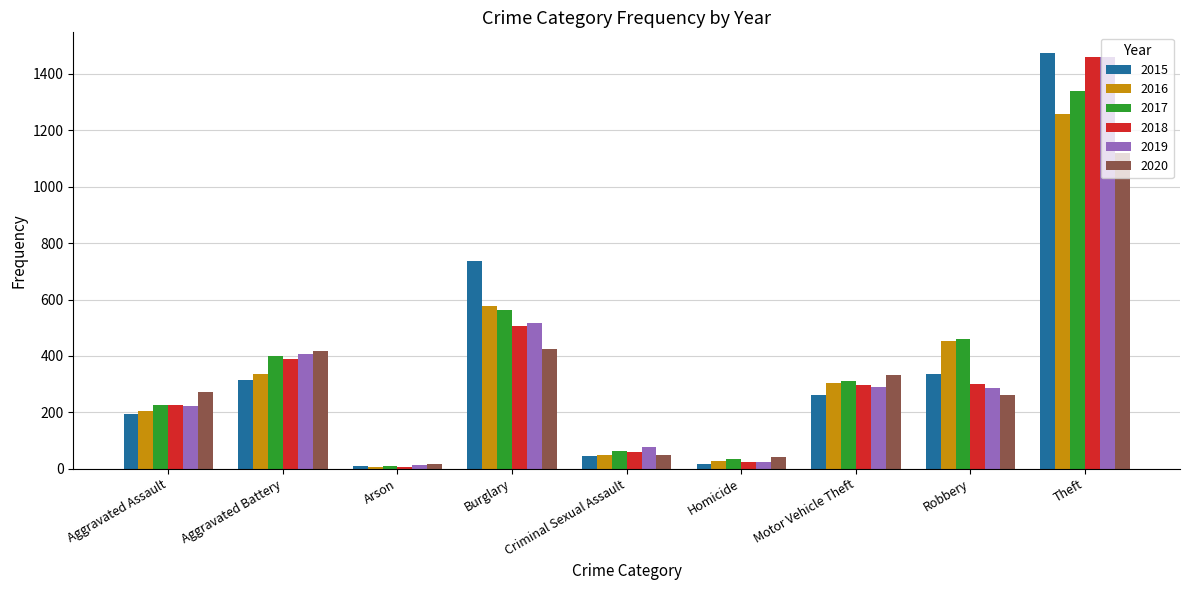

Count the number of data series in this chart.

6